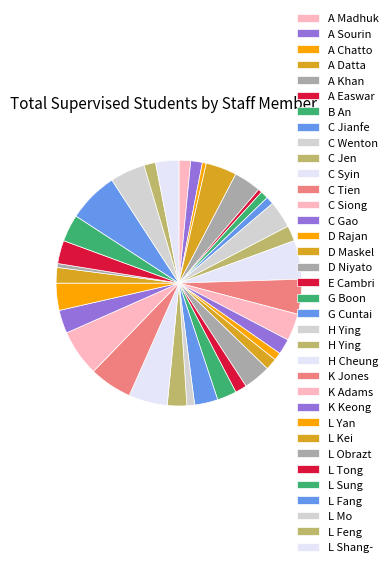

Which category has the smallest portion of the pie?

Joty Shafiq Rayhan